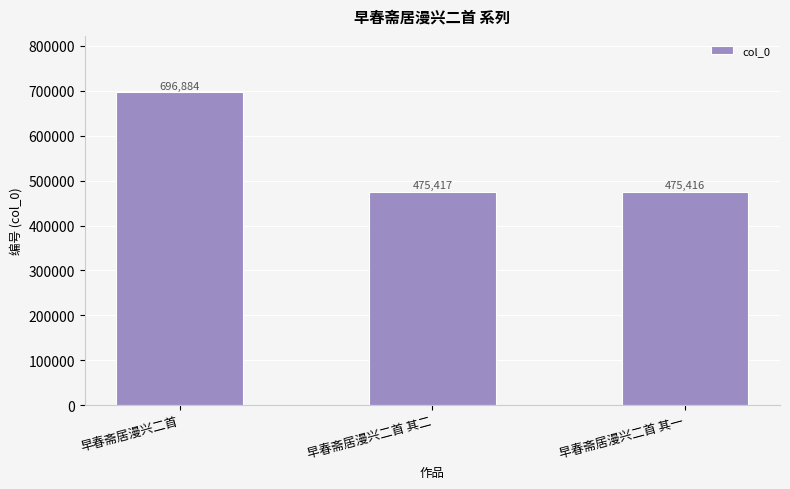

True or false: the data shows 475416 at 早春斋居漫兴二首 其一.

True